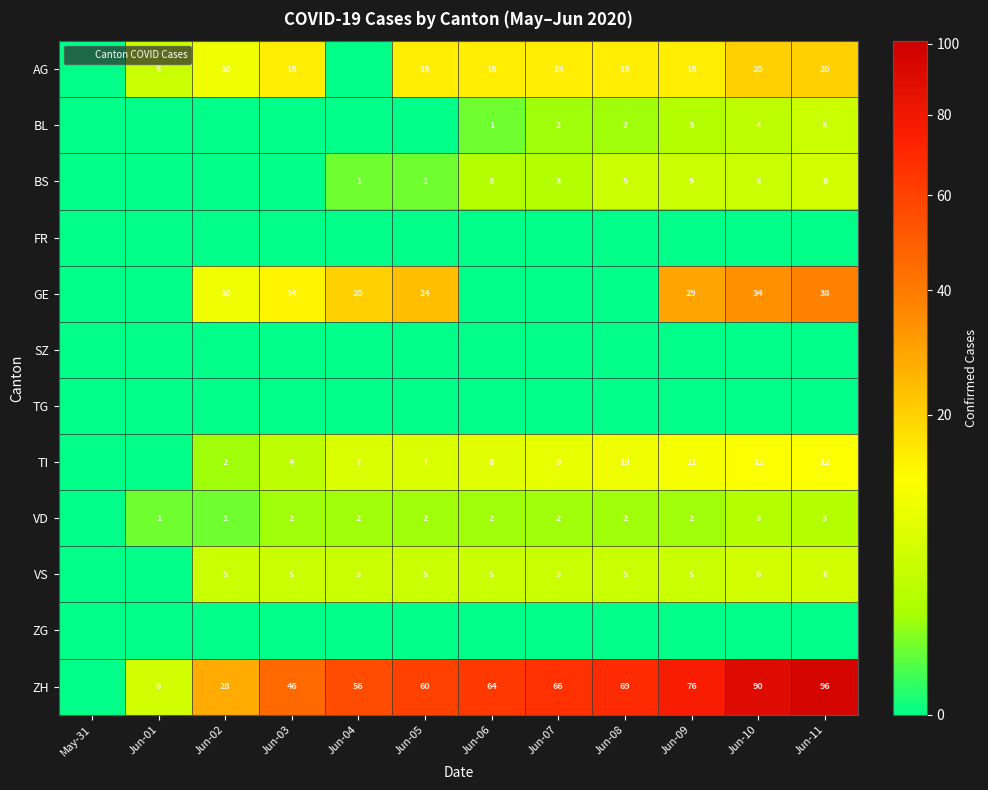

How many values in the BS series exceed 3?

4